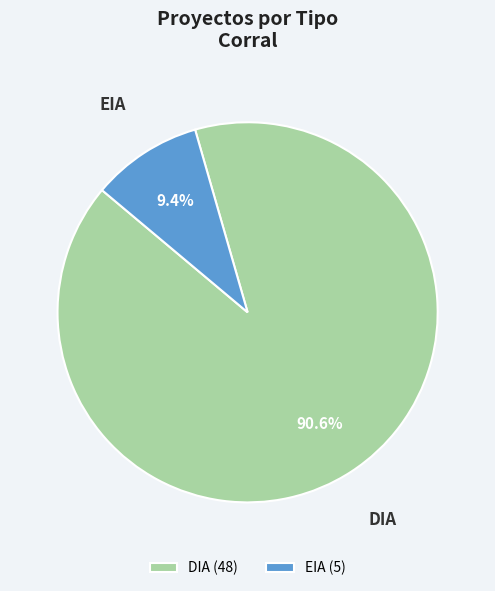

What is the ratio of the value at EIA to the value at DIA?

0.1